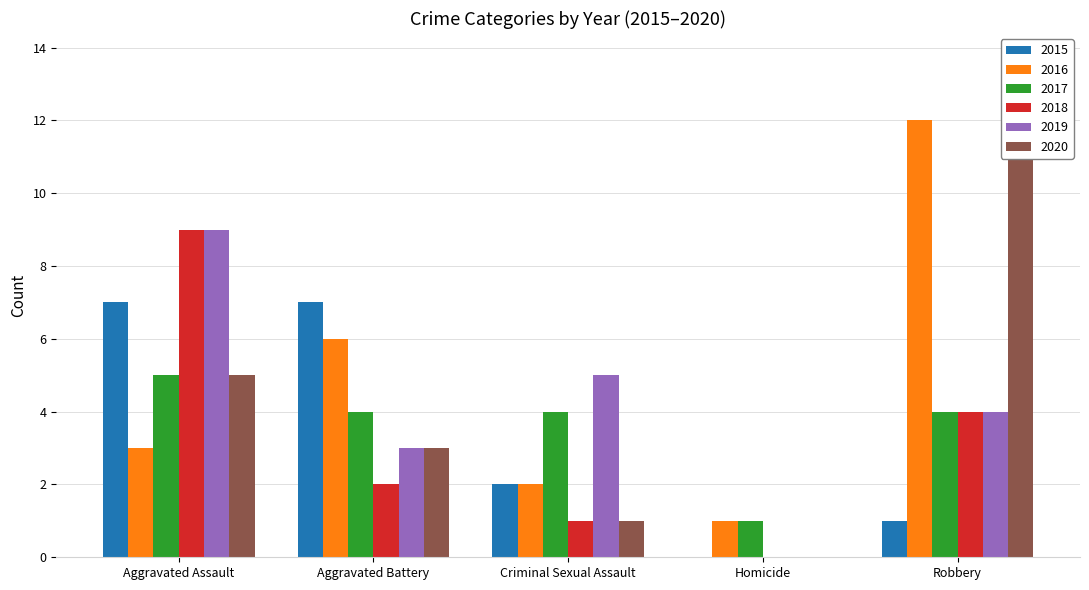

What is the total value across all series at Robbery?

36